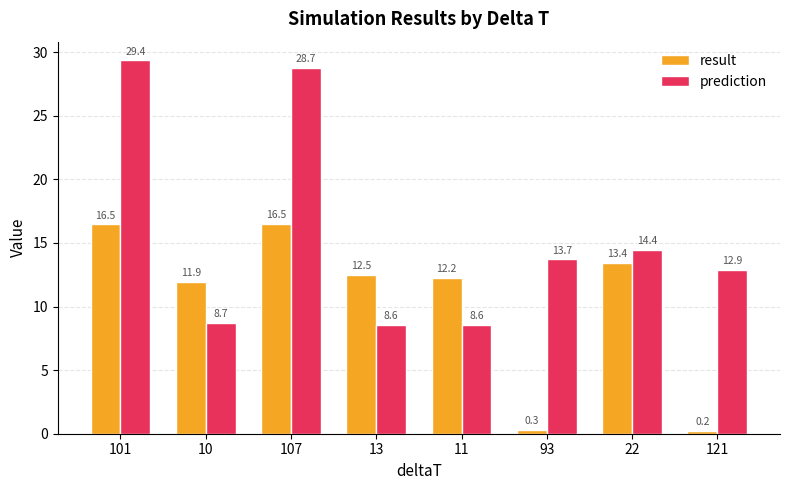

How many values in the prediction series are below 13?

4